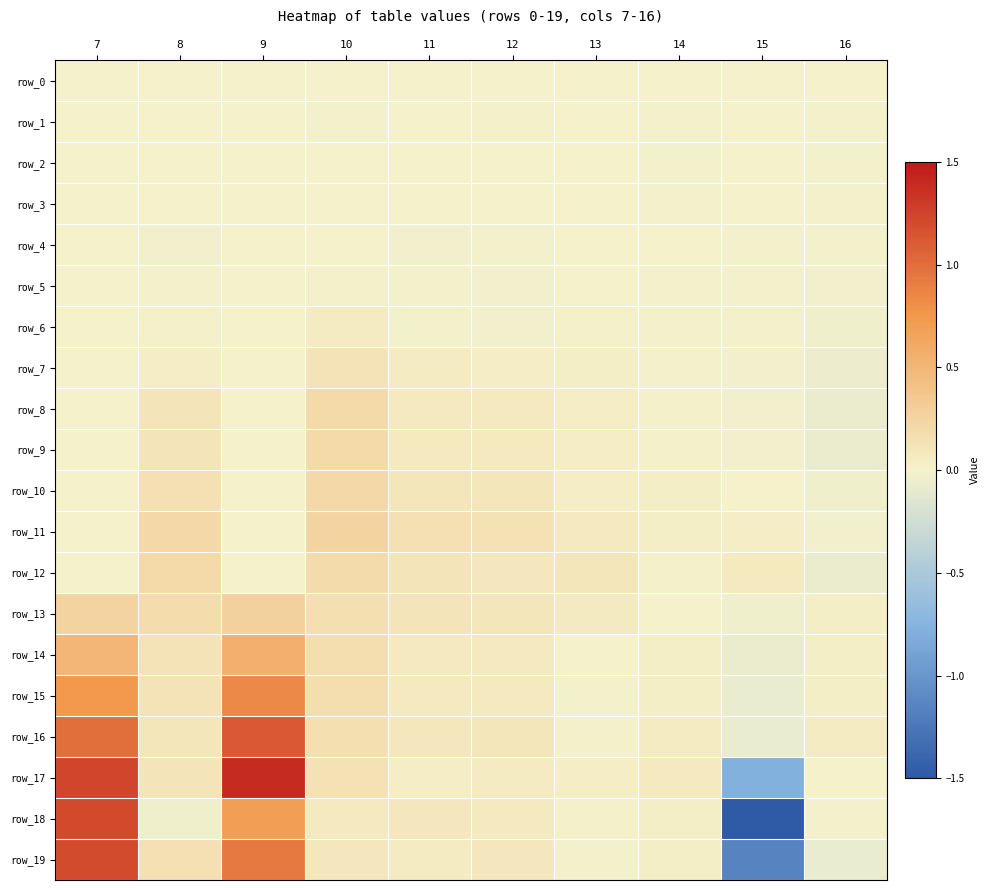

Which category has the lowest value across all series?

15